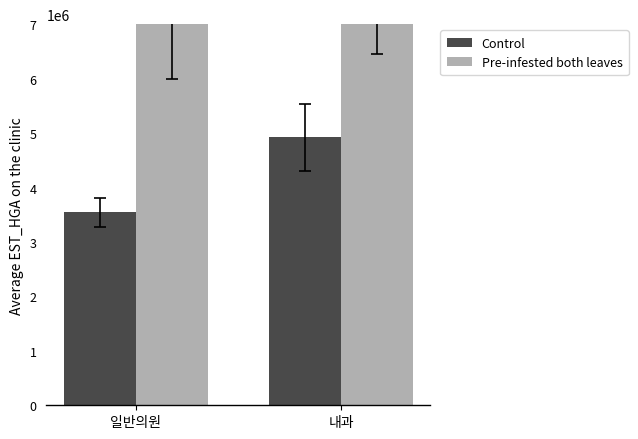

What is the value of the Pre-infested both leaves bar at the 1st from the left?

7012861.6